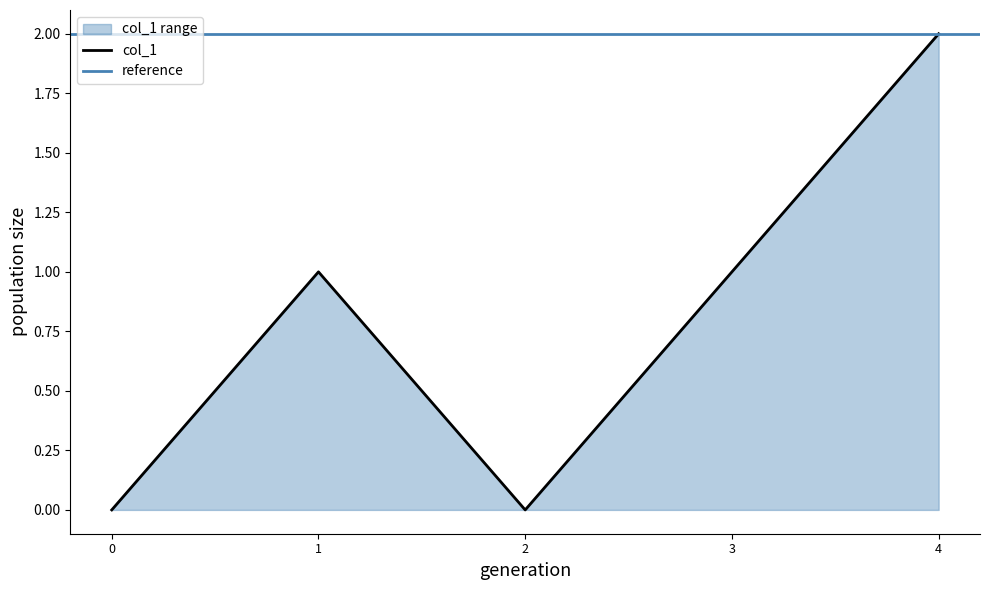

The value of col_1 at 2 is 0. True or false?

True